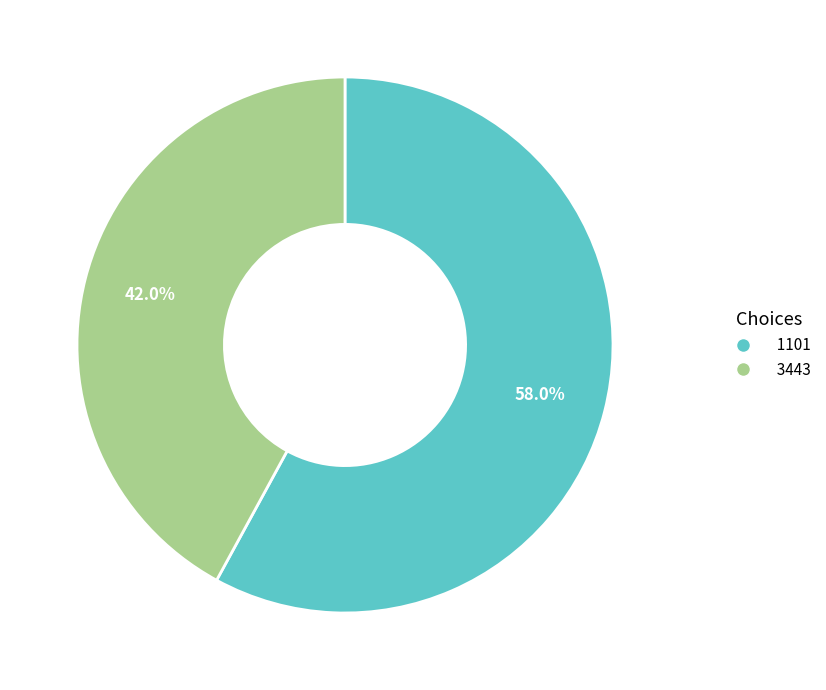

Does 3443 represent more than half of the total?

No